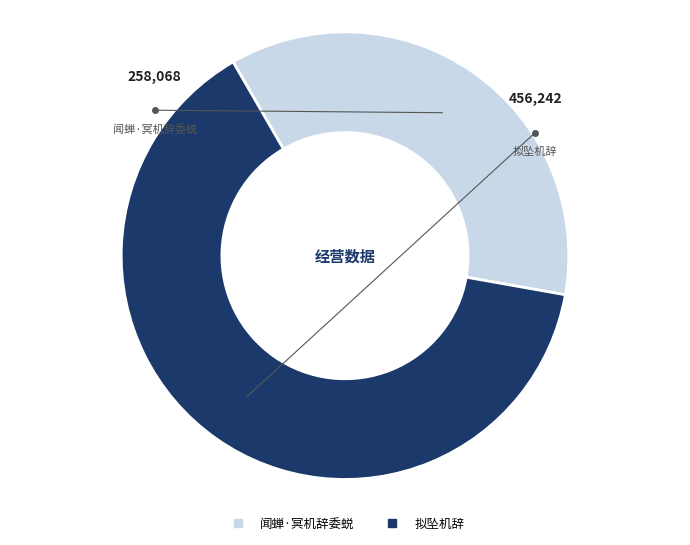

Which slice is the largest?

拟坠机辞